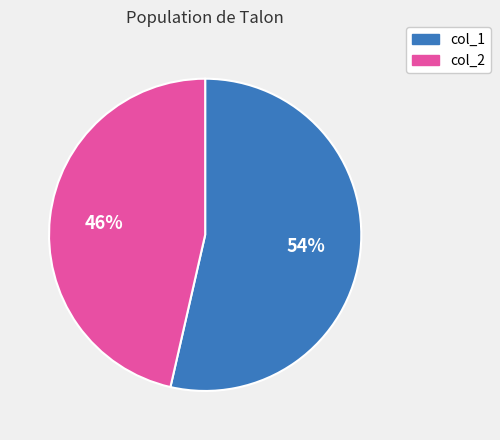

To the nearest percent, what is the average slice percentage?

50%